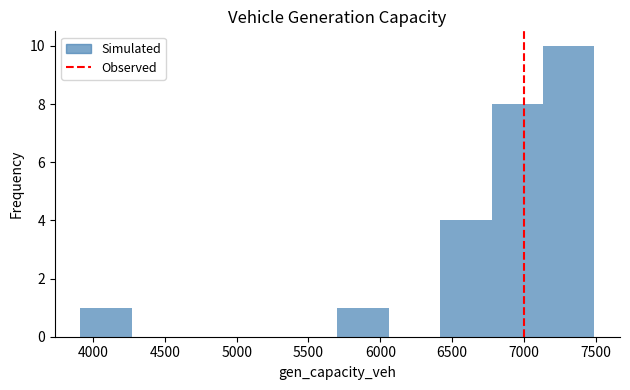

How tall is the bar that spans 3900 to 4250 on the x-axis? Neither the bar edges nor the heights are printed on the chart, so give them approximately, as read against the axes.

1